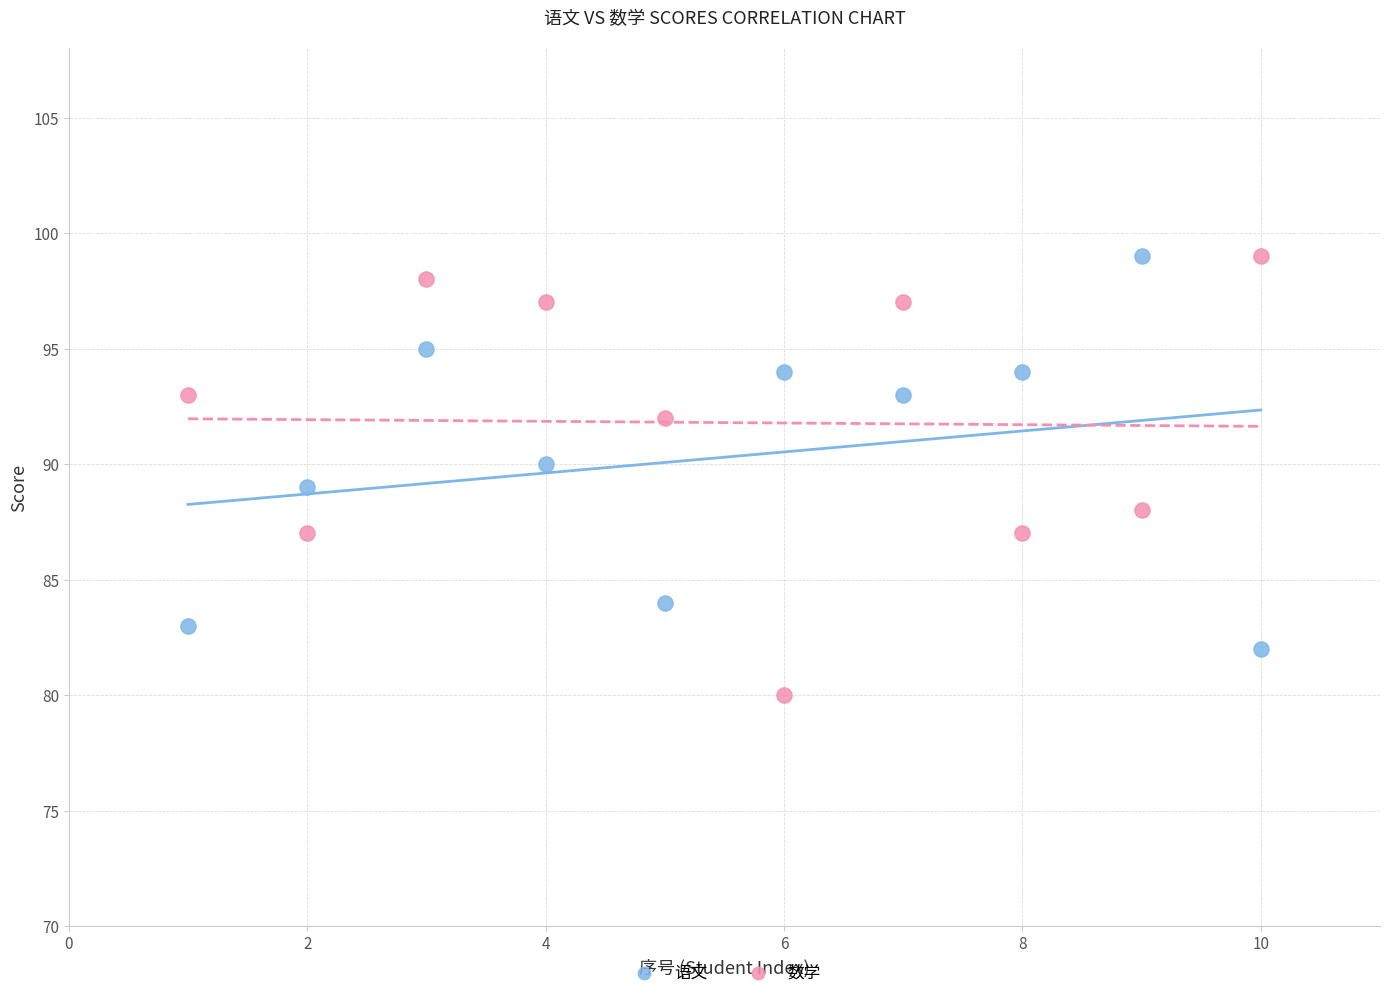

Across all data points, what is the range of Y values (max minus min)?

19